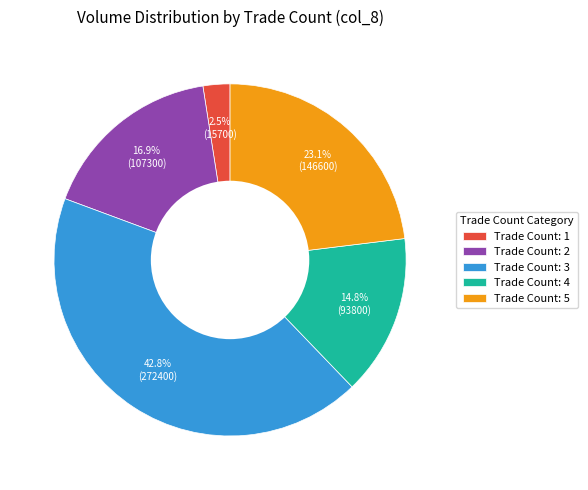

What is the largest slice in the pie chart?

Trade Count: 3